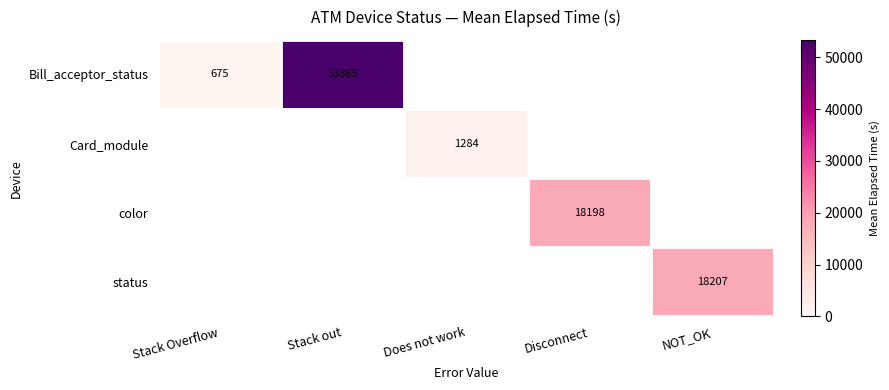

How many categories are shown in the chart?

5